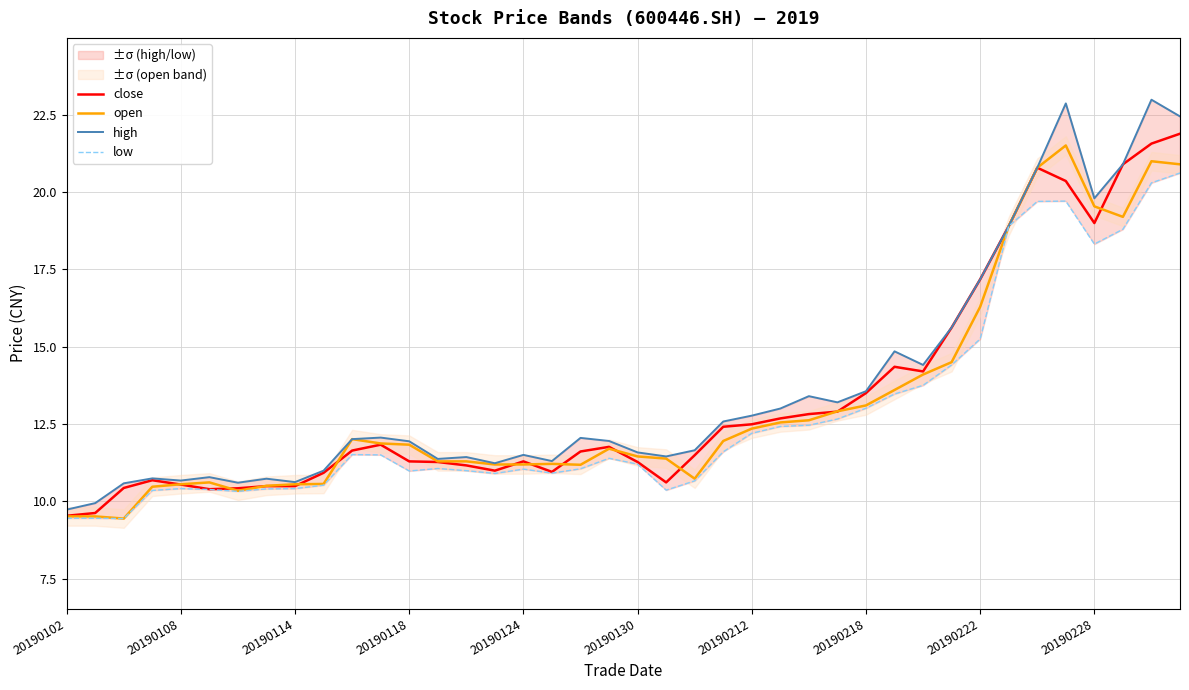

List the series in order of their overall mean, lowest first.

low, open, close, high